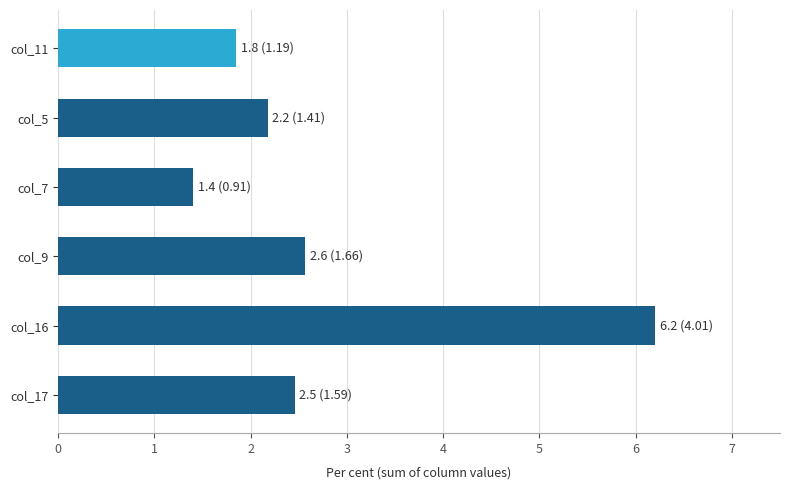

Reading top to bottom, list all the values displayed in this chart.

1.8	2.2	1.4	2.6	6.2	2.5